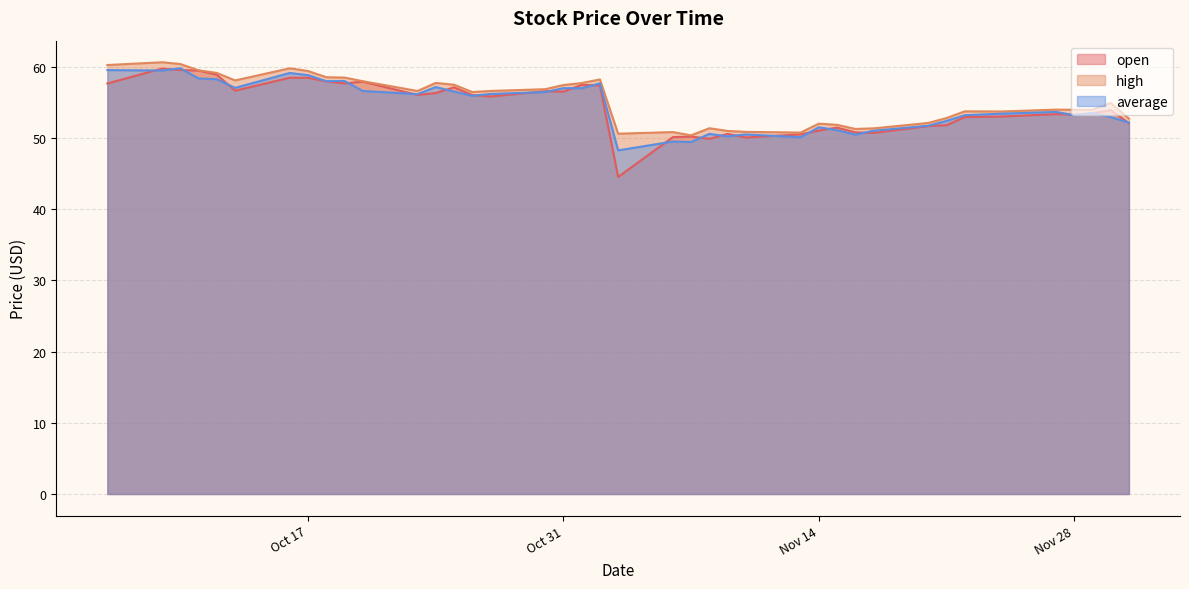

How many intersections are there between open and average?

24